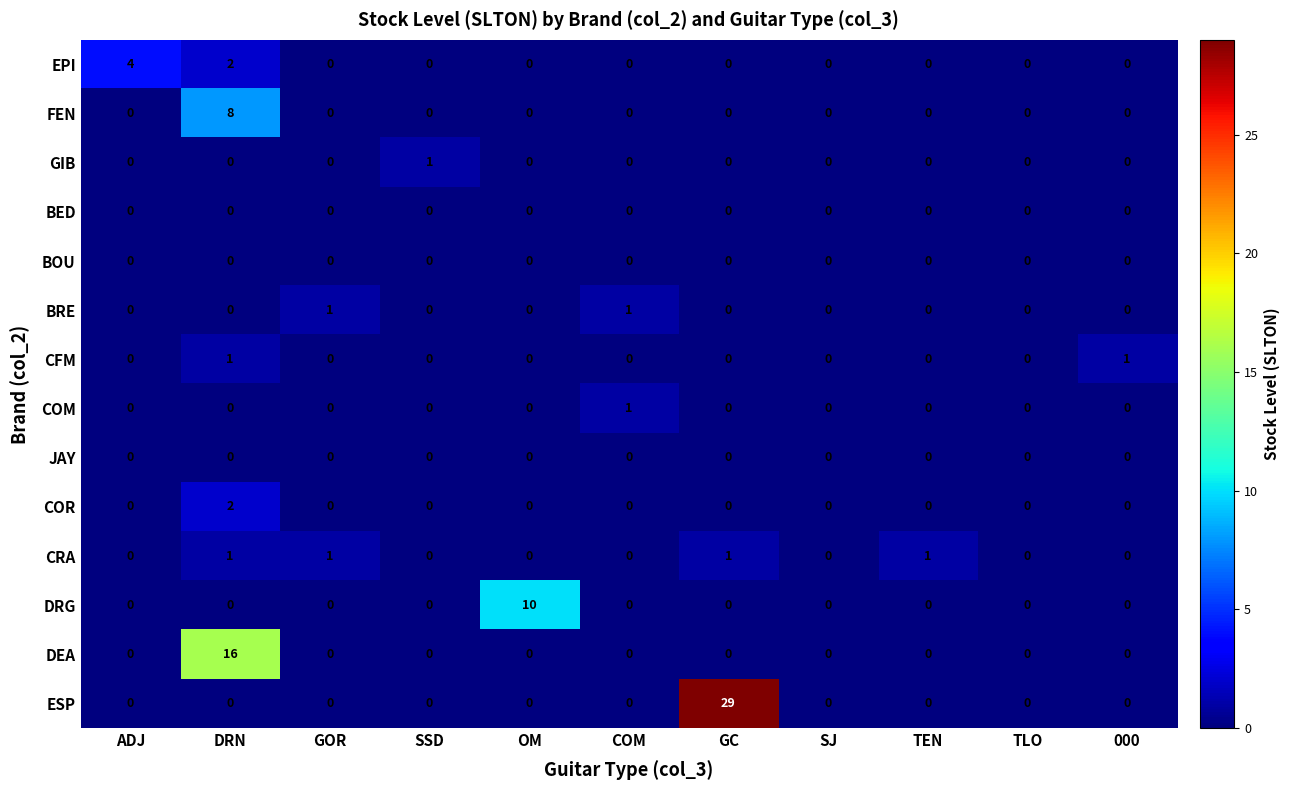

True or false: DRG has a value of 0 at 000.

True